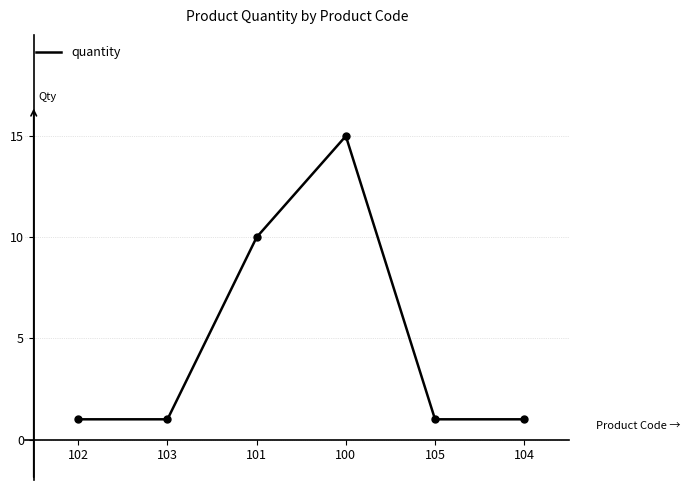

Which has a higher value, 102 or 100?

100